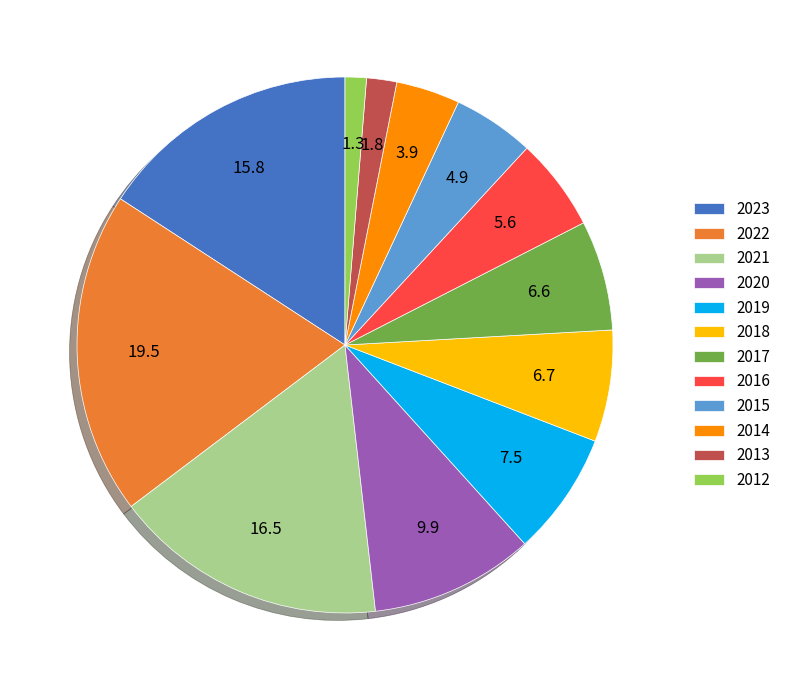

How many slices are in this pie chart?

12